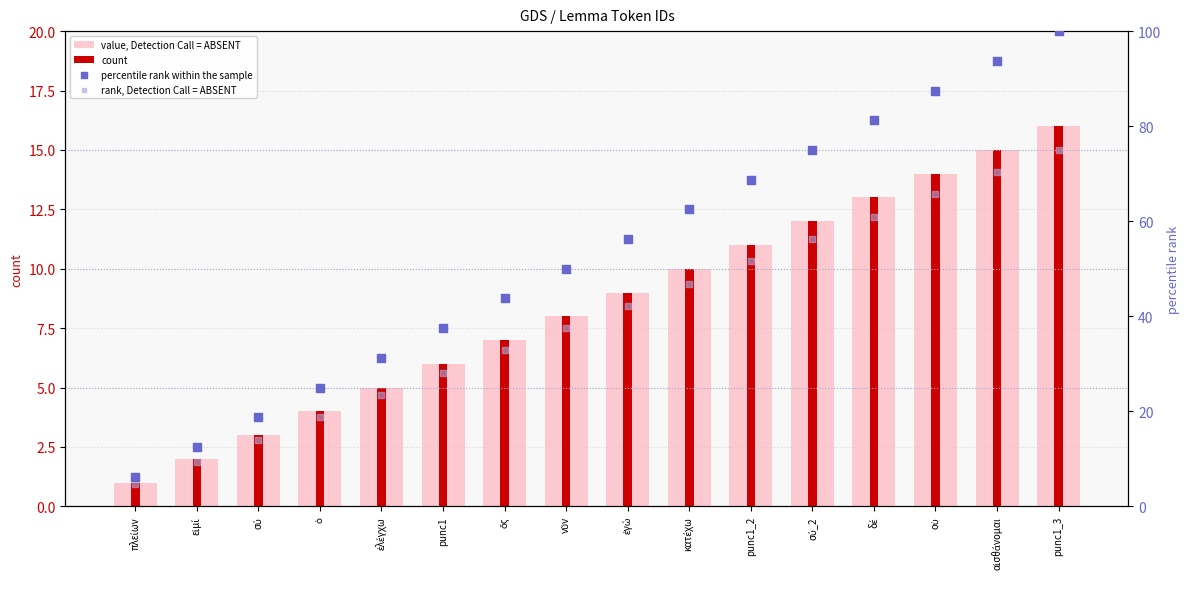

Which series has the largest Y range (max minus min)?

percentile rank within the sample